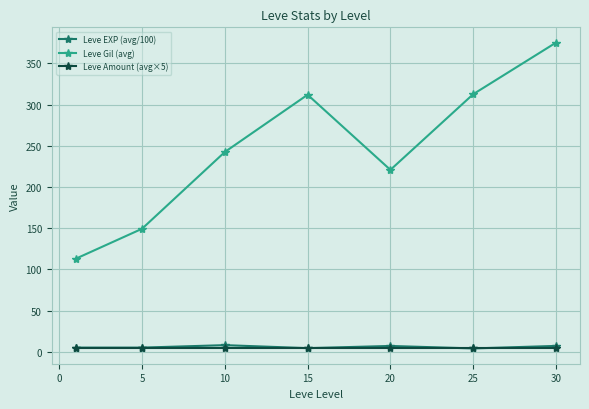

How many interior local valleys does the Leve Gil (avg) series have?

1